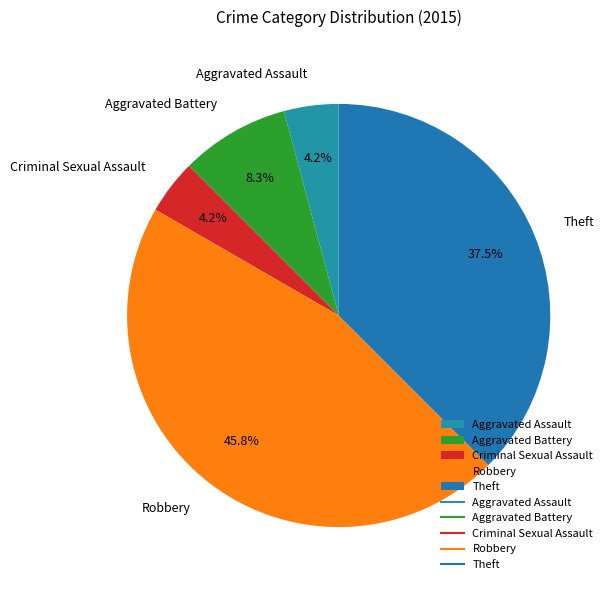

True or false: Criminal Sexual Assault accounts for 4% of the total.

True